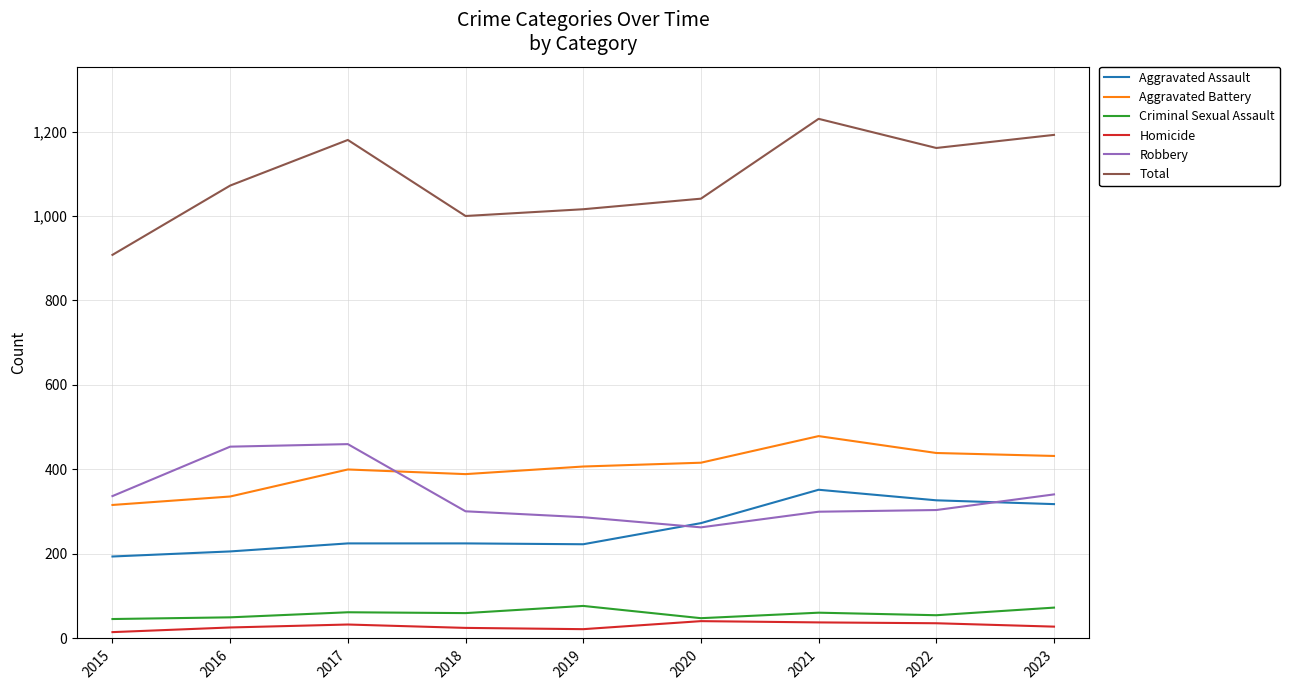

Where is the first local maximum for Aggravated Battery?

2017